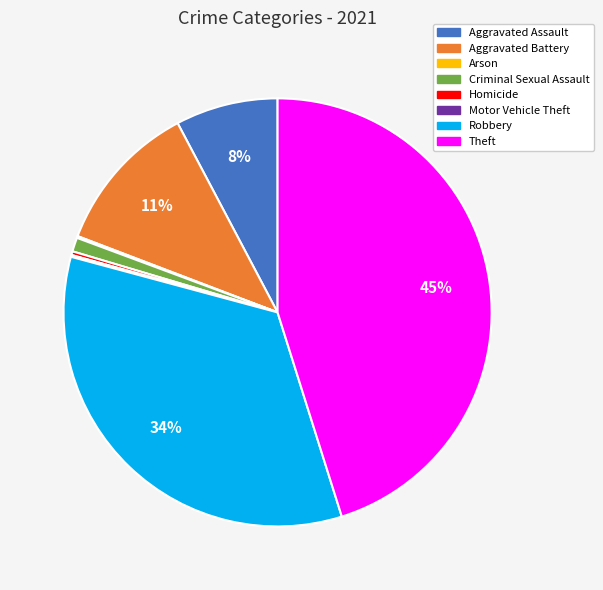

What percentage is the Aggravated Battery slice, to the nearest percent?

11%